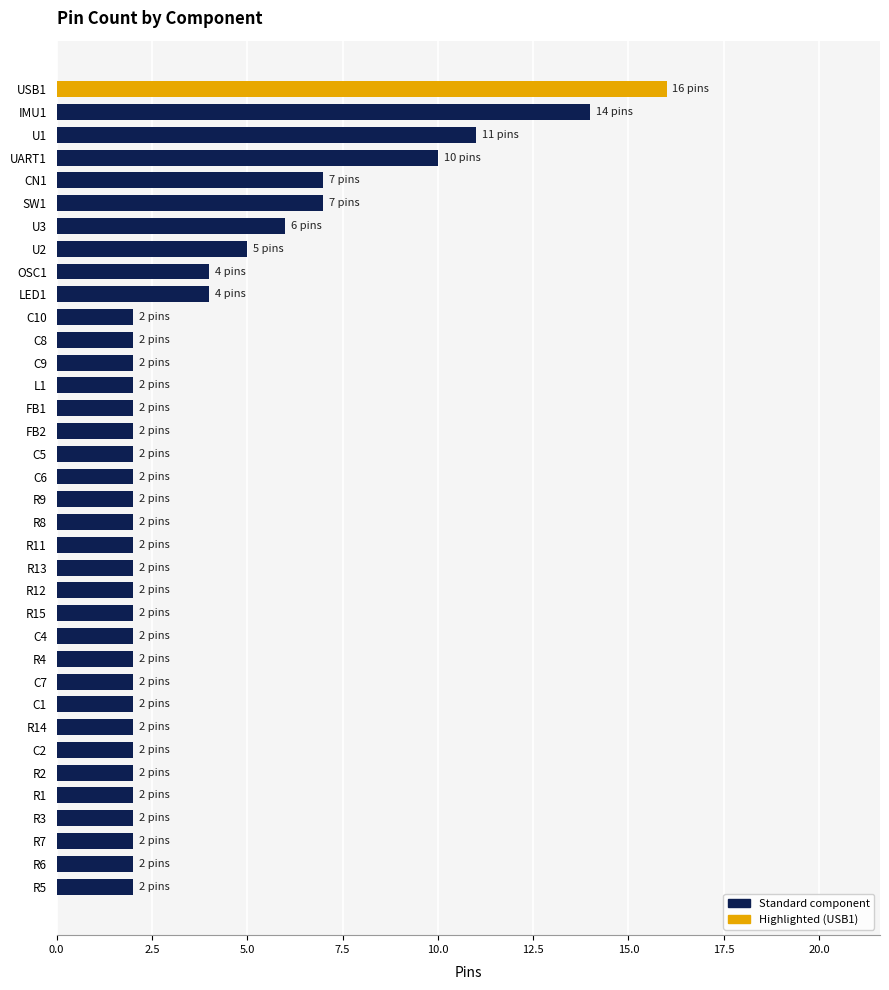

Approximately how many times larger is the value at IMU1 compared to R13?

7.0